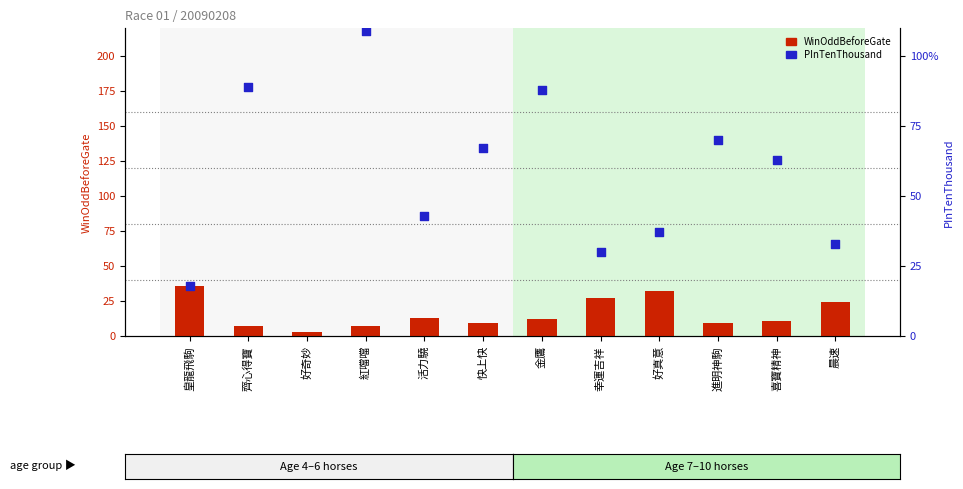

At which category is the sum across all series the highest?

好奇妙